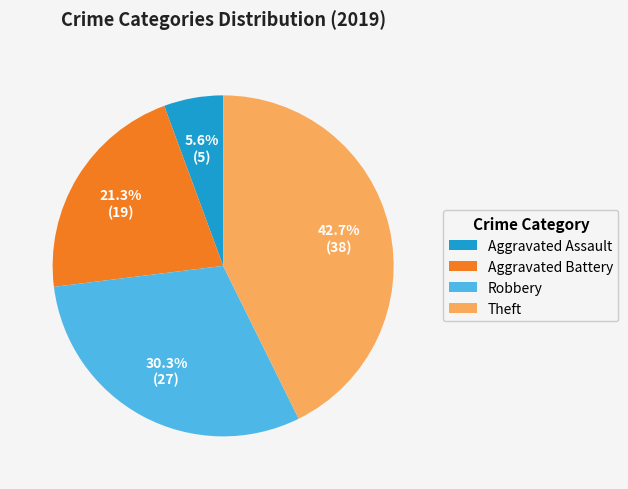

What is the largest slice in the pie chart?

Theft